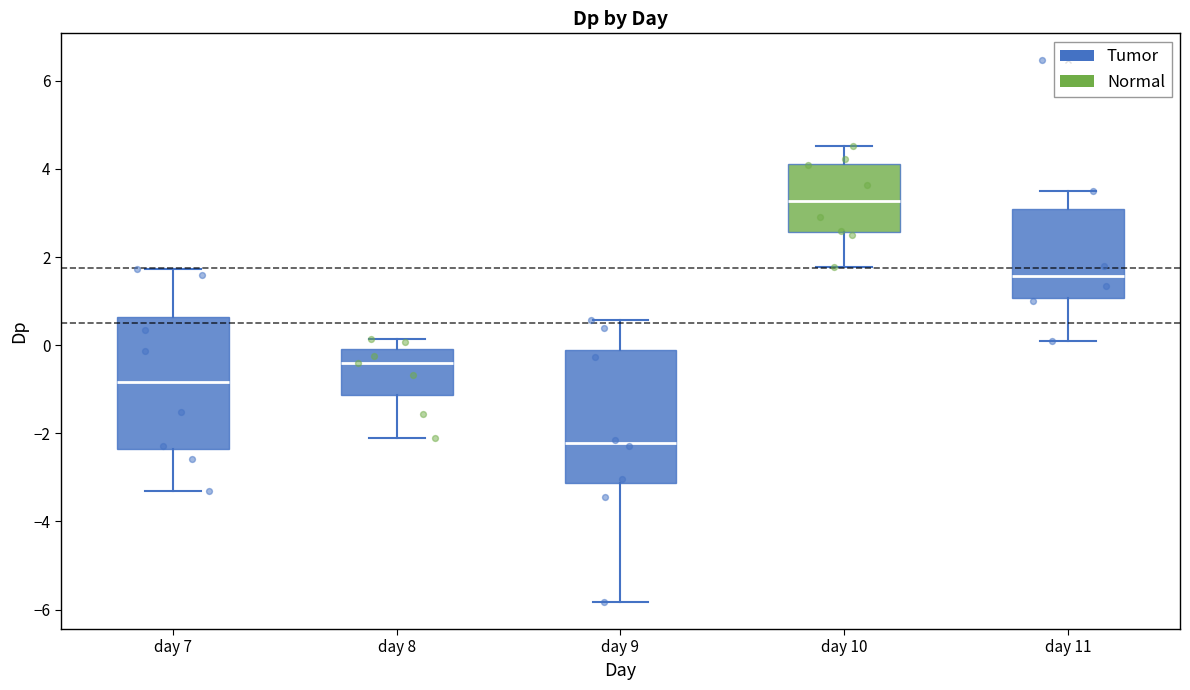

Reading left to right, transcribe this box plot: for each box, give where its median line is, the range the box spans, and where its two whiskers end, as read against the y-axis. The values are not printed on the chart, so give them approximately, as read against the axis.

day 7: median -0.8, box -2.4 to 0.6, whiskers -3.4 to 1.8
day 8: median -0.4, box -1.2 to 0.0, whiskers -2.0 to 0.2
day 9: median -2.2, box -3.2 to -0.2, whiskers -5.8 to 0.6
day 10: median 3.2, box 2.6 to 4.2, whiskers 1.8 to 4.6
day 11: median 1.6, box 1.0 to 3.0, whiskers 0.2 to 3.6